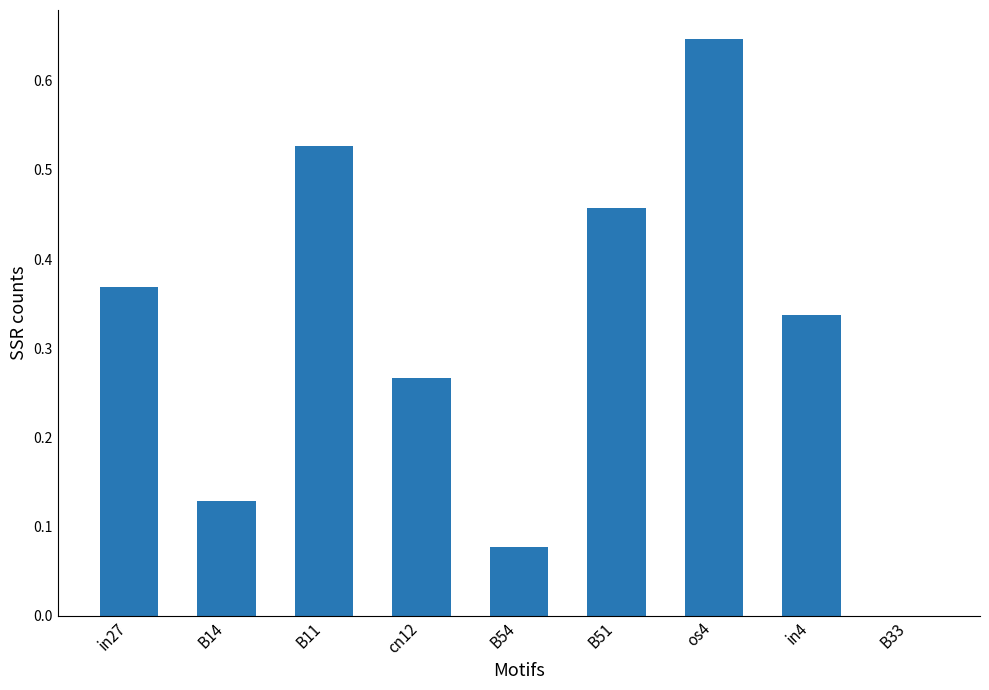

Are the bars grouped side by side (vs. stacked)?

No